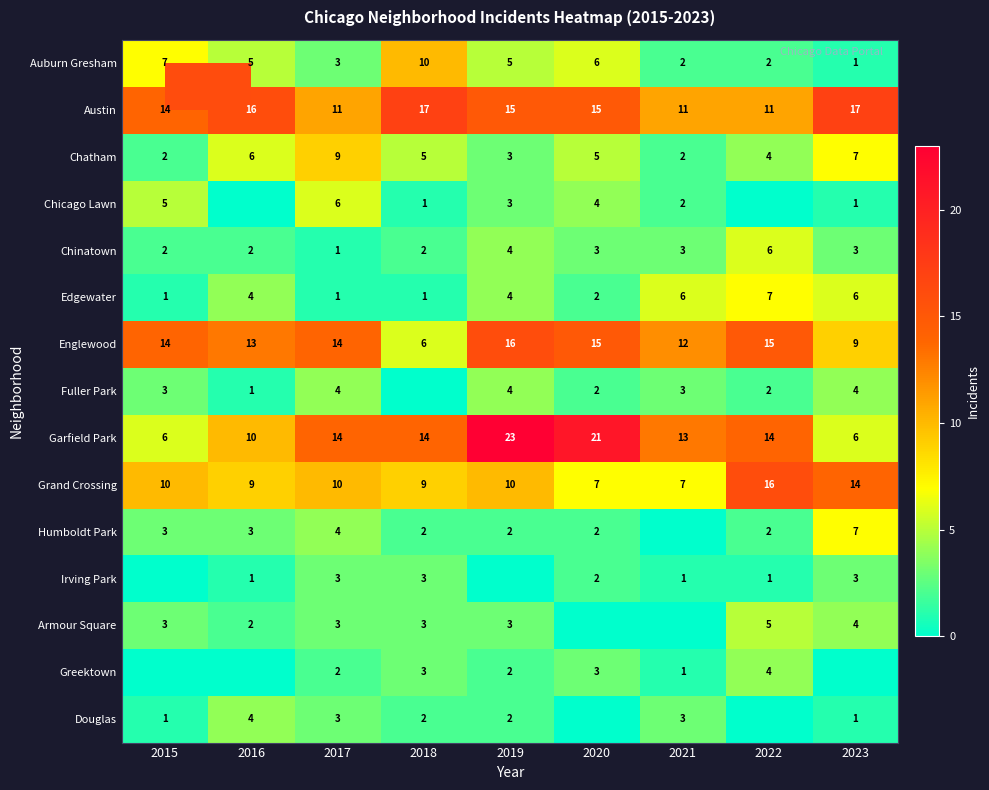

What is the difference between the Edgewater values at 2022 and 2016?

3